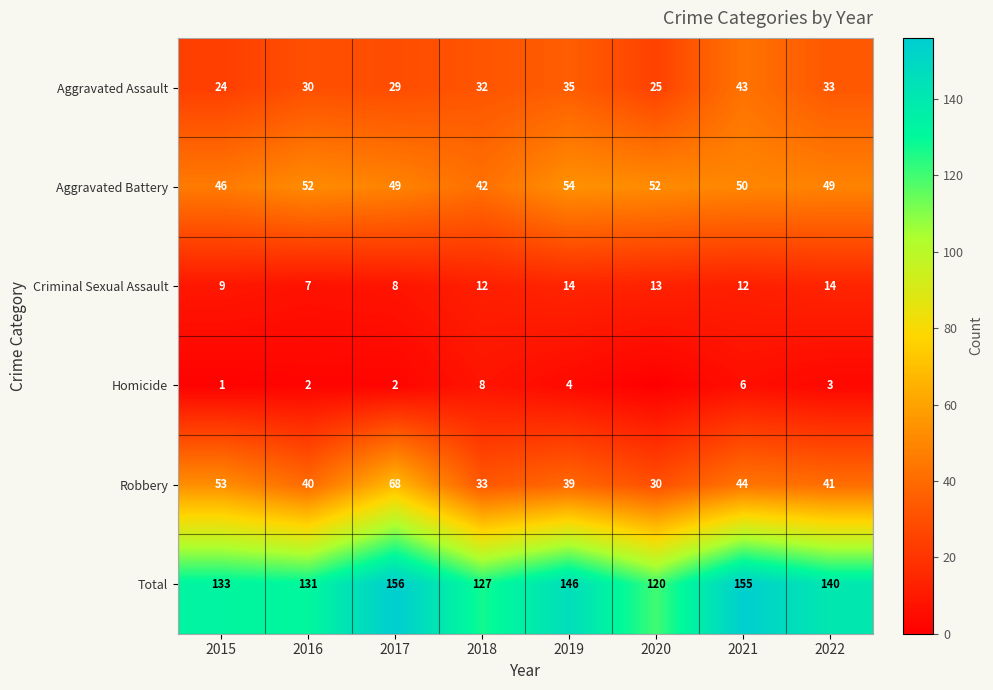

What is the difference between the maximum and minimum values in the Aggravated Battery series?

12